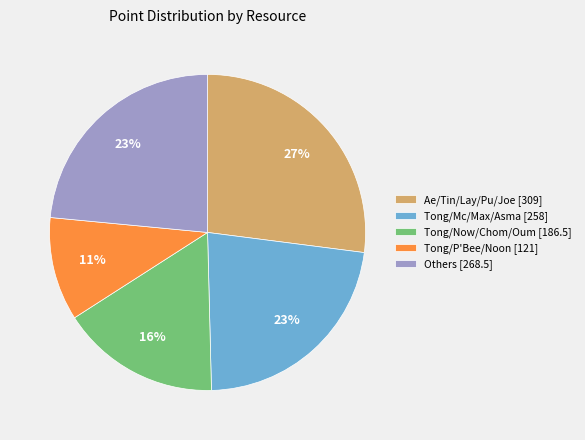

To the nearest percent, what portion does Others [268.5] represent?

23%